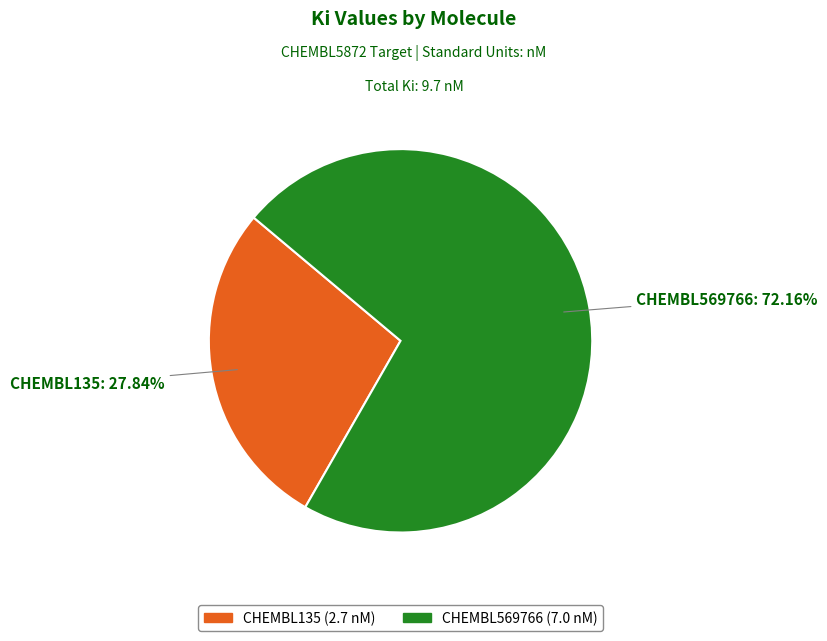

Which category has the smallest portion of the pie?

CHEMBL135